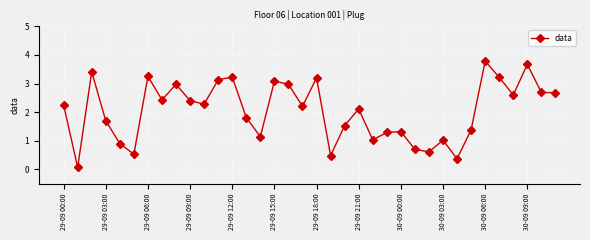

What is the greatest value displayed?

3.8